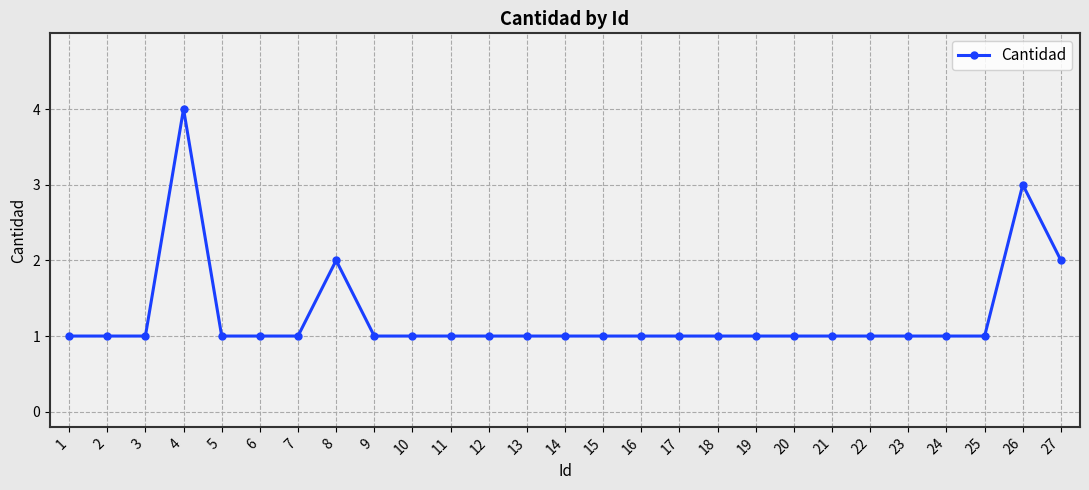

What is the sum of all values?

34